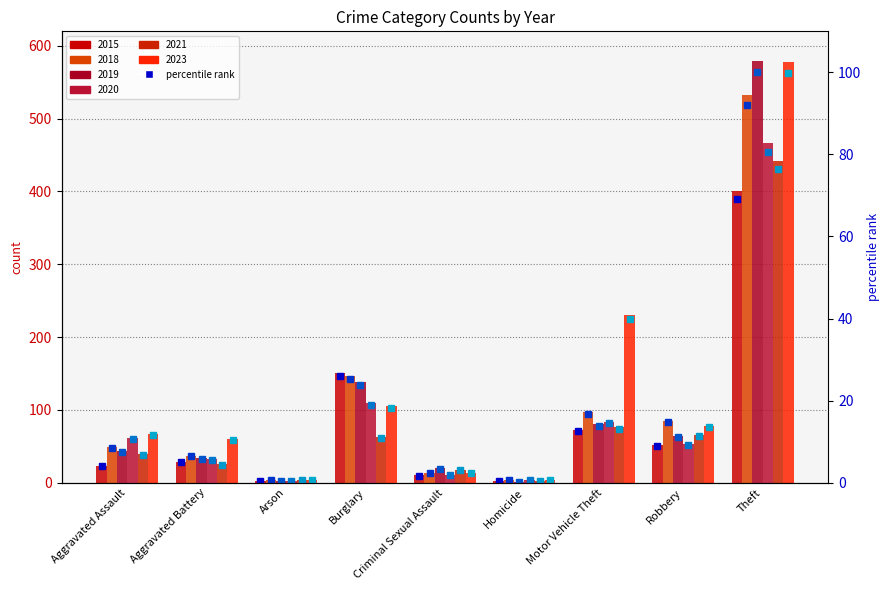

How many bars are there in each group?

6